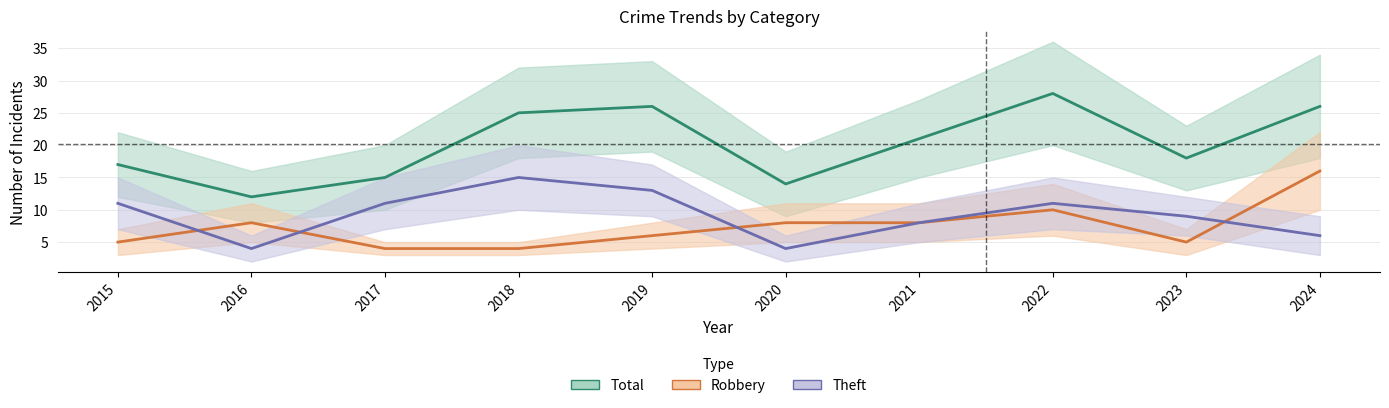

What is the minimum value for Robbery?

4